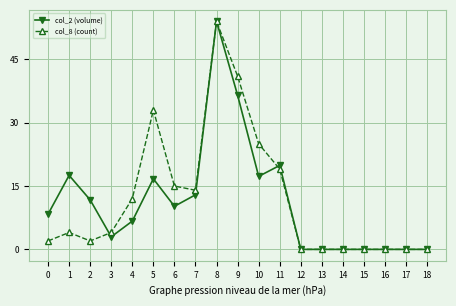

At which category does col_2 (volume) reach its first local valley?

3